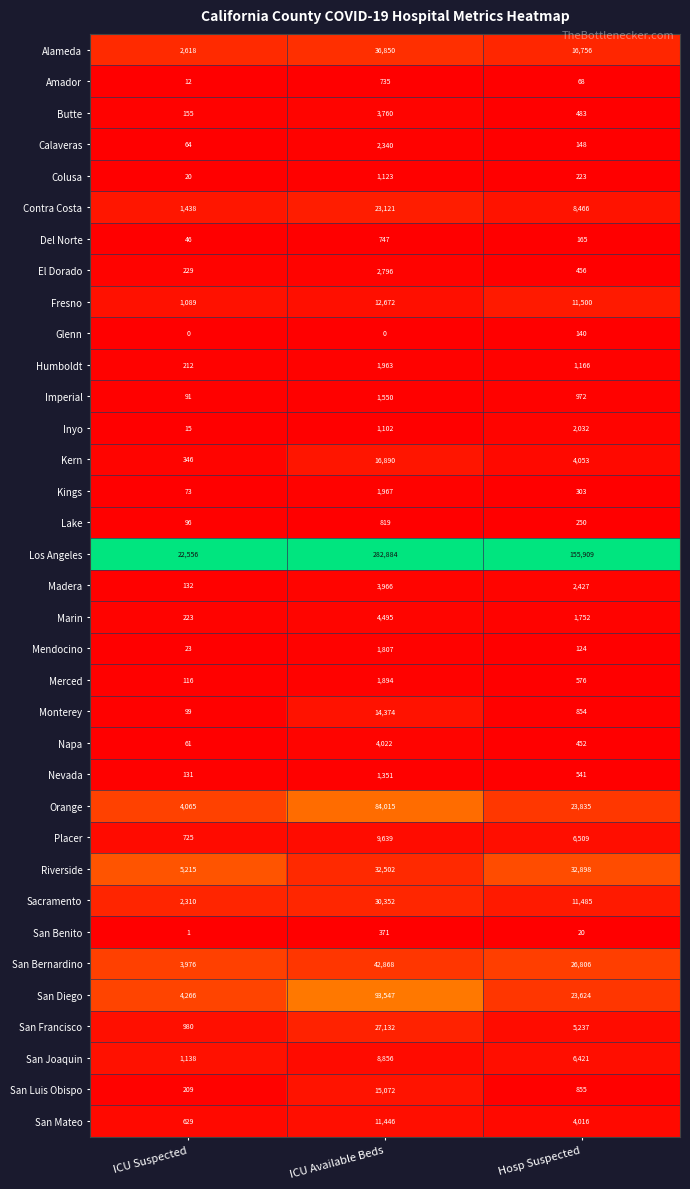

Count the Humboldt values in the range 212 to 1963.

3